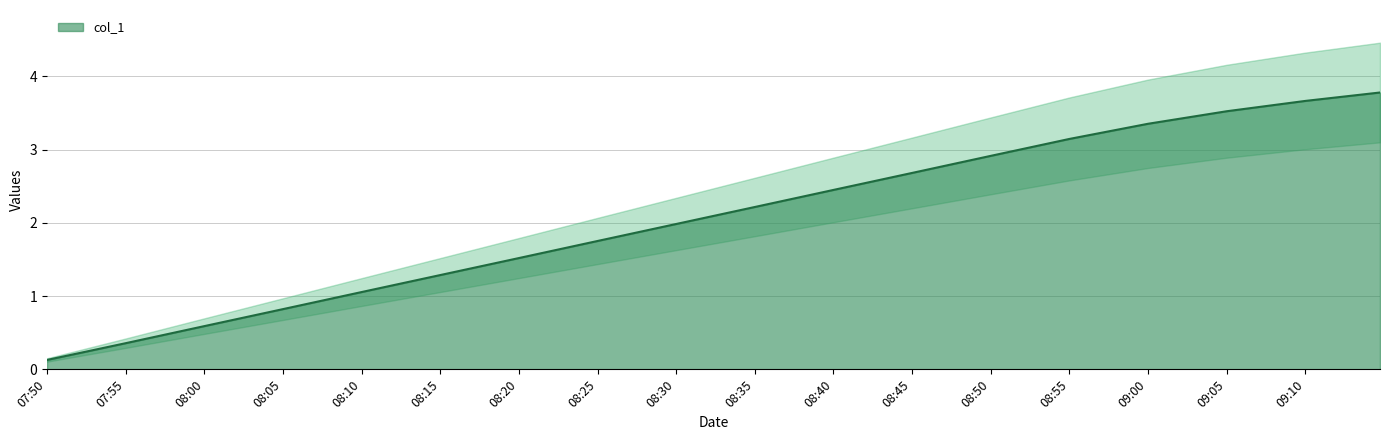

Does the chart display data point markers on the line(s)?

No